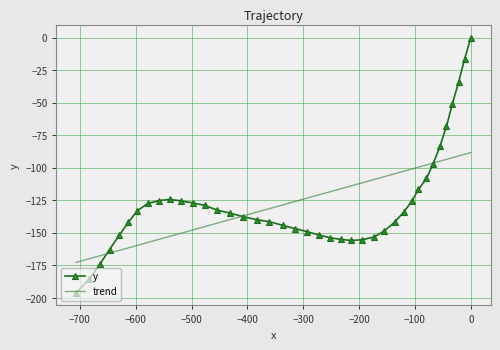

True or false: y has a value of -72.8 at 0.

False